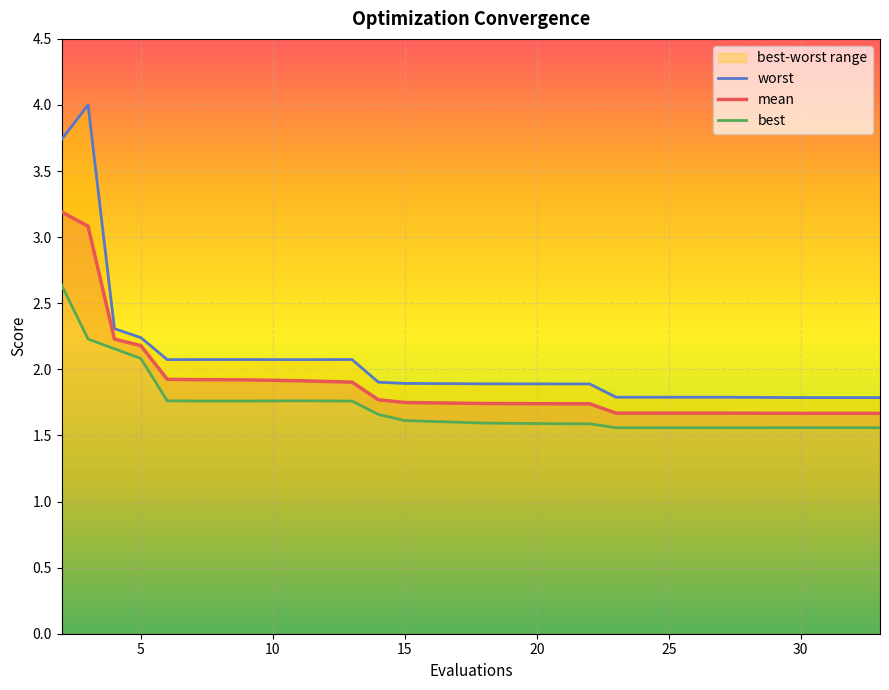

The value of mean at 5 is 2.2. True or false?

True